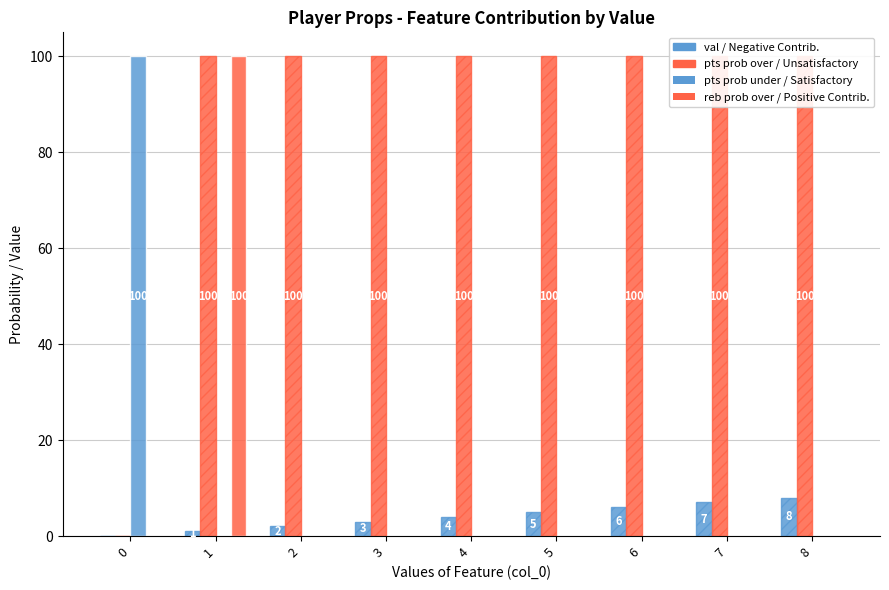

How many values in the reb prob over / Positive Contrib. series exceed 0?

1